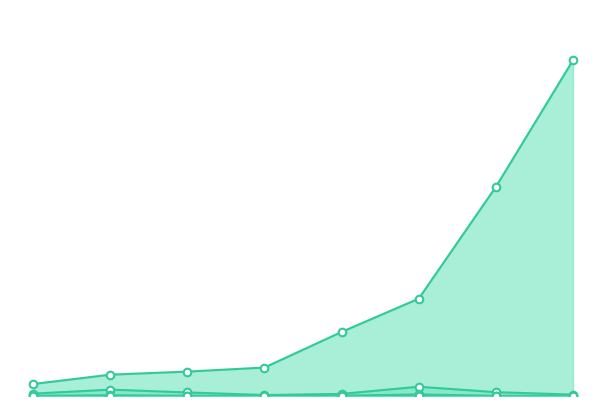

What are all the series names shown in the legend?

mean, median, 25%, 75%